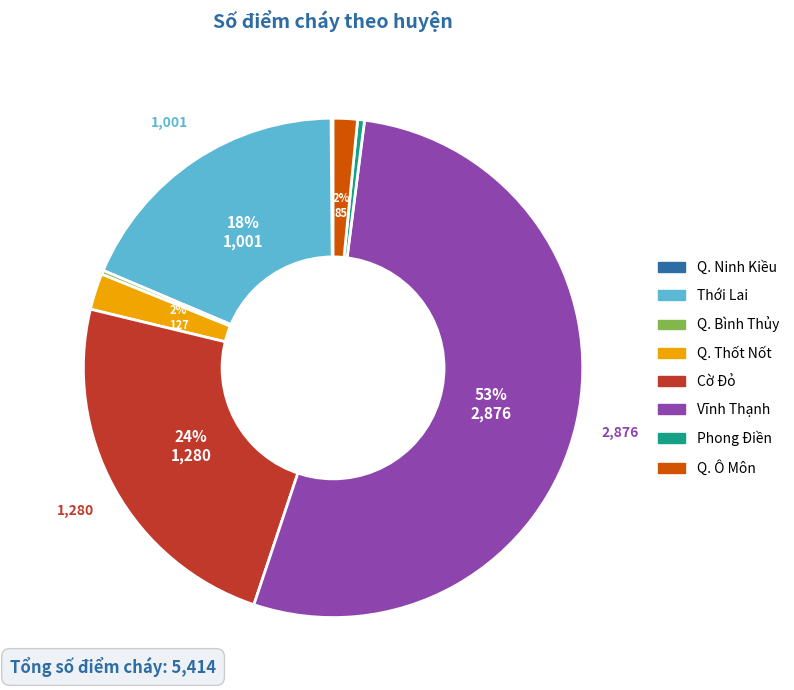

True or false: Thới Lai accounts for 18% of the total.

True